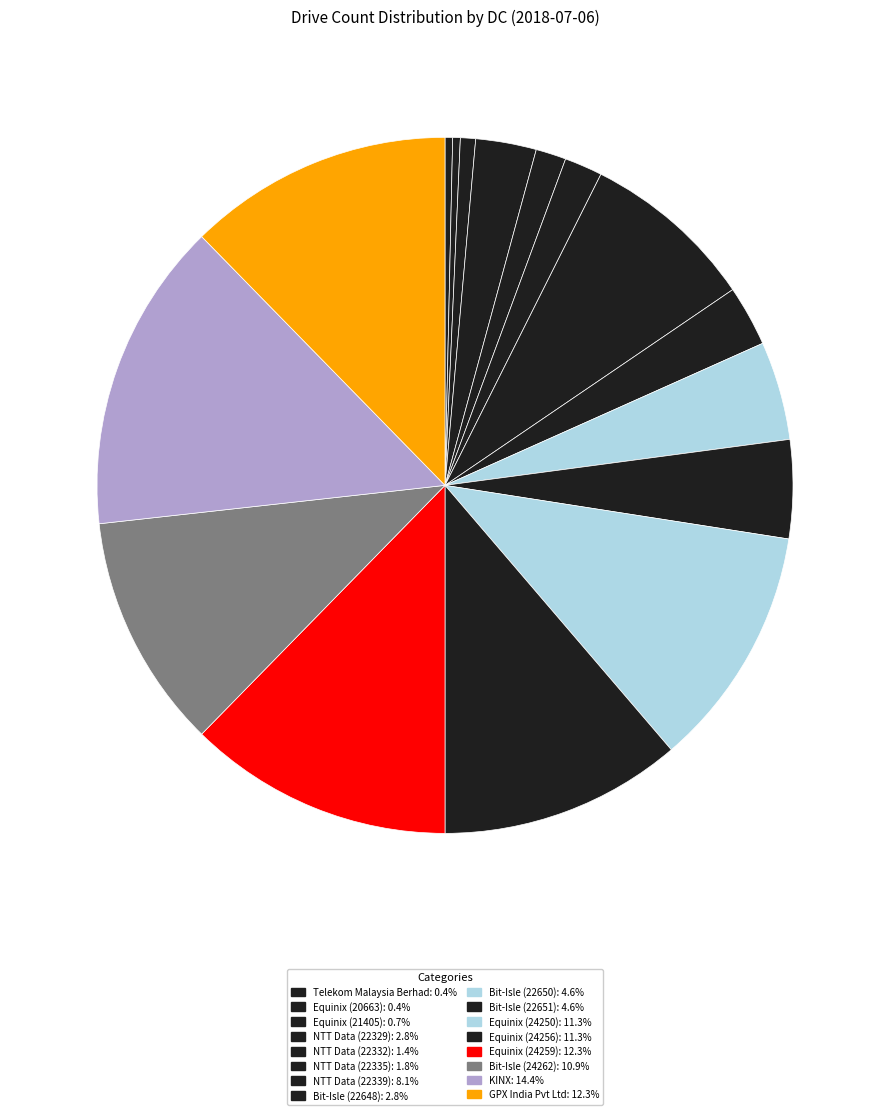

How many segments does this pie chart have?

16